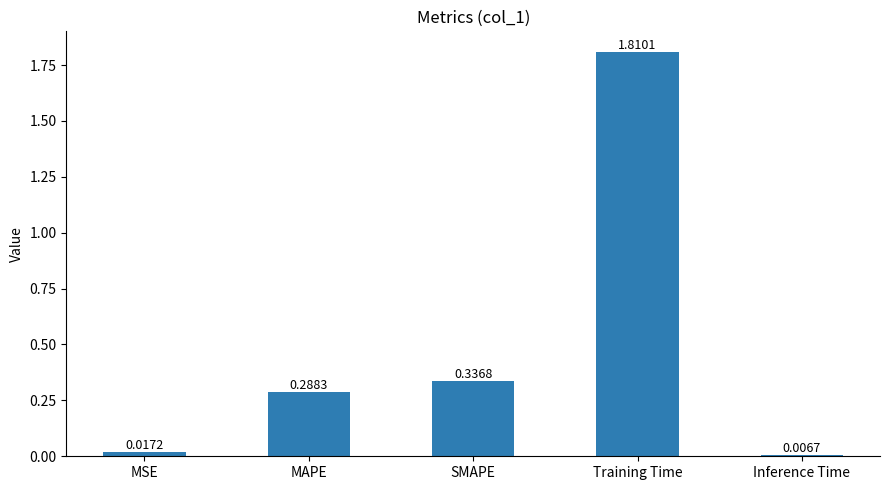

Rank the categories by value from lowest to highest.

Inference Time, MSE, MAPE, SMAPE, Training Time